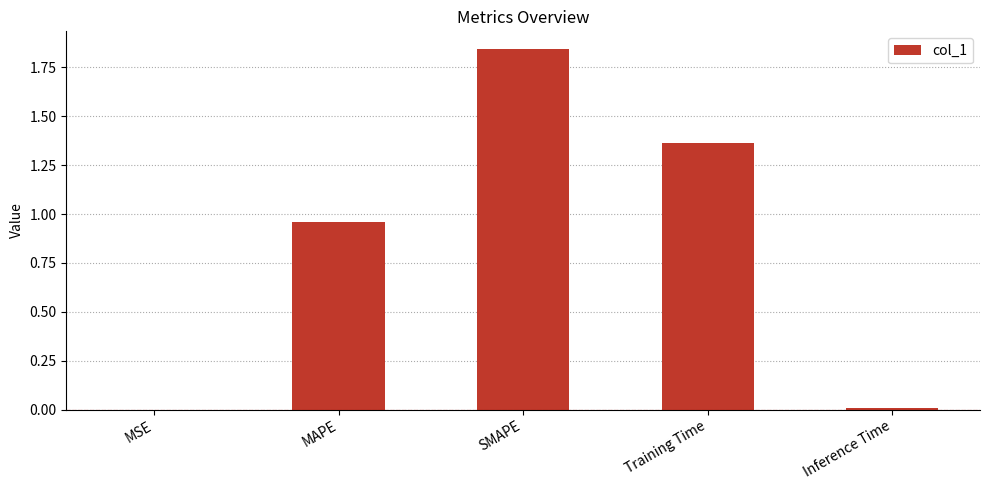

Which label corresponds to the largest value in the chart?

SMAPE